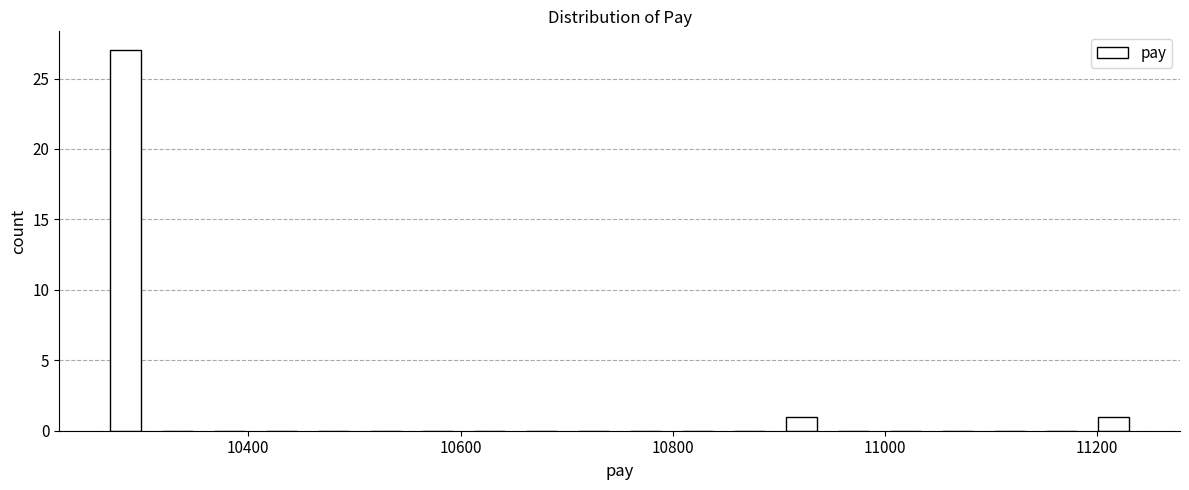

Around what value on the x-axis is the tallest bar? Give the approximate position of its centre, as read against the axis.

10280